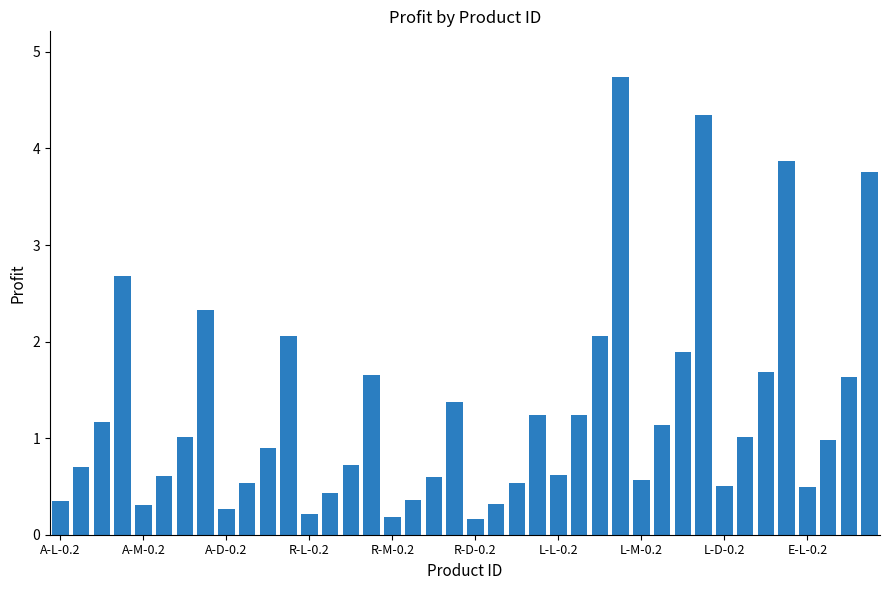

What is the sum of all values?

51.2